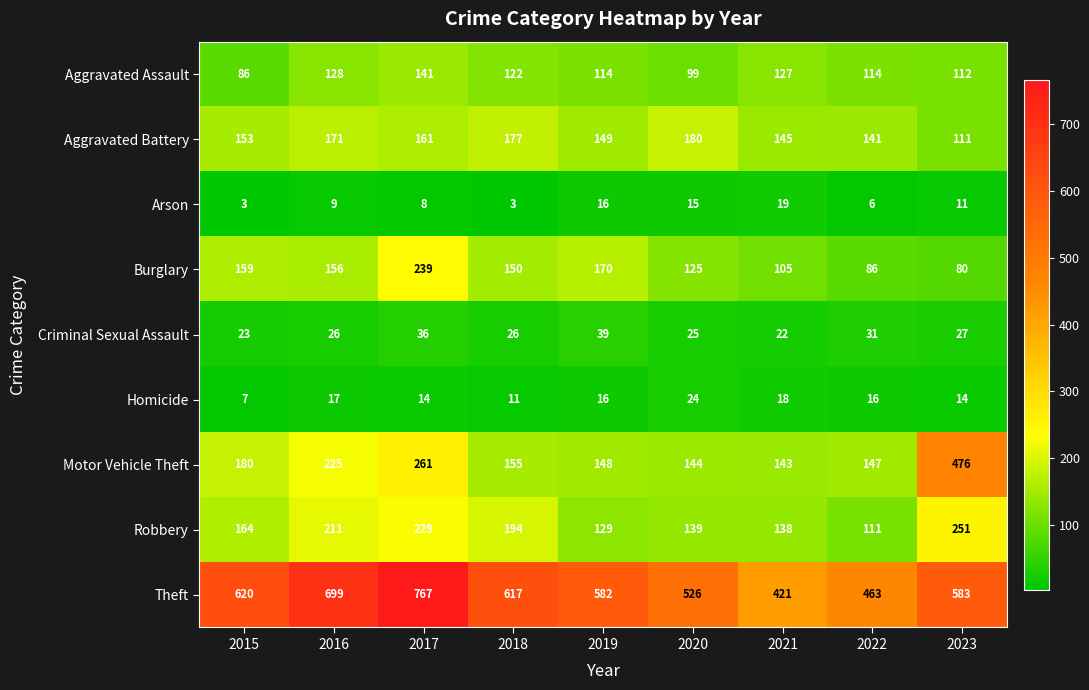

What is the average value of the Criminal Sexual Assault series?

28